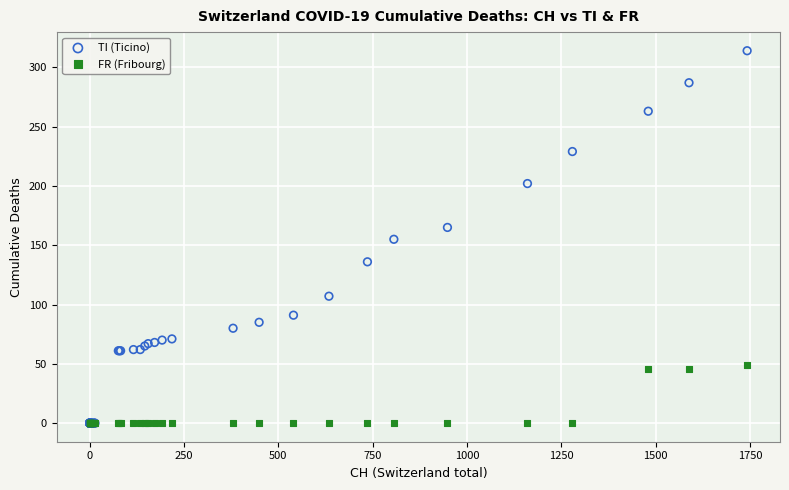

What are all the series names shown in the legend?

TI (Ticino), FR (Fribourg)